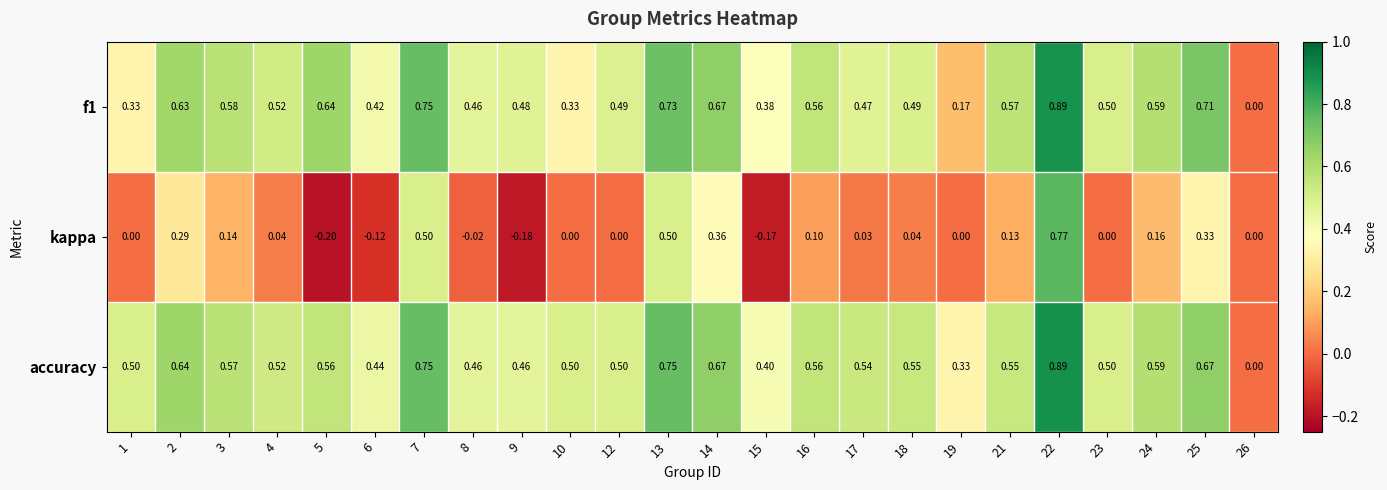

At which category is the sum across all series the highest?

22